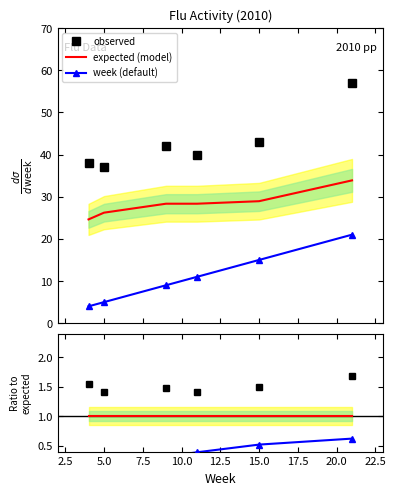

True or false: observed and expected (model) cross at least once.

False